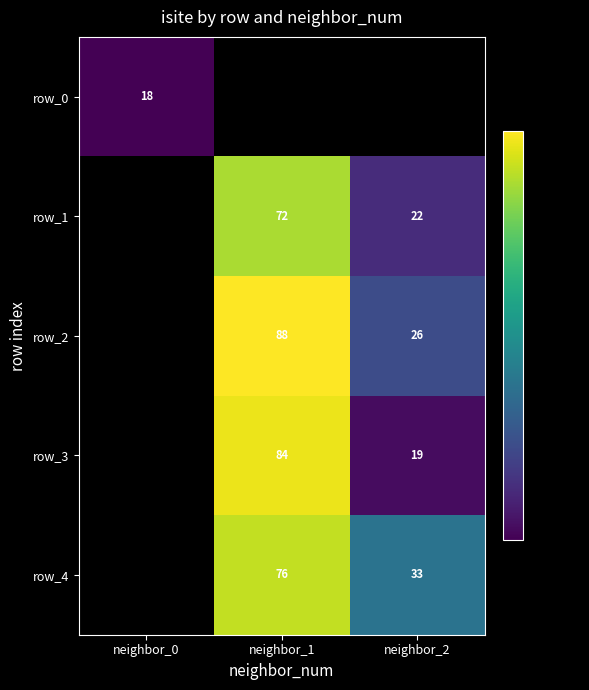

List the labels in order of row_0 value, smallest first.

neighbor_0, neighbor_1, neighbor_2